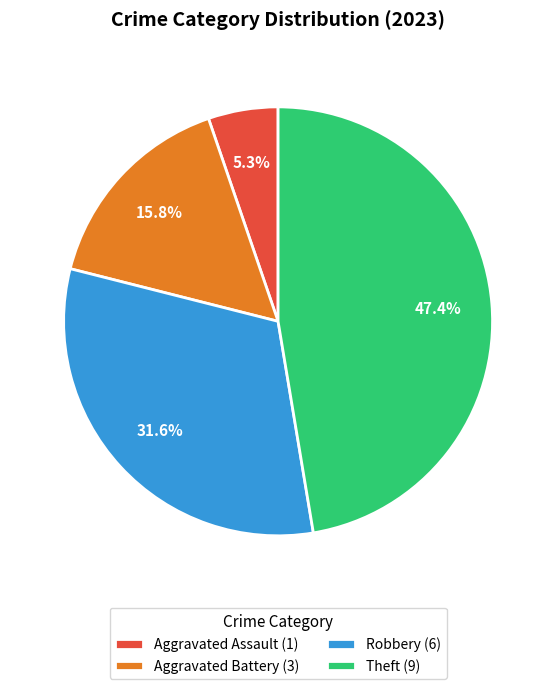

Does any single category account for the majority?

No